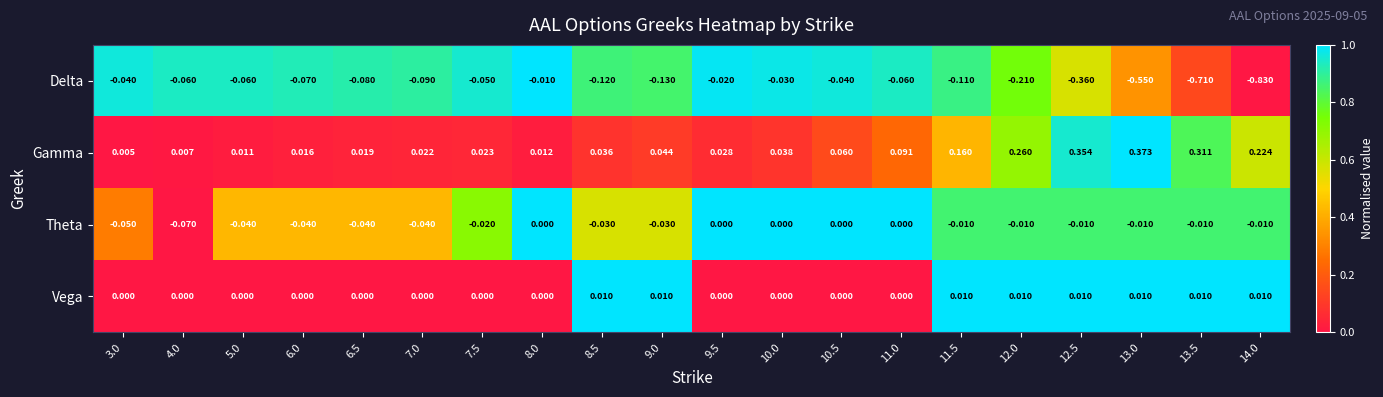

At which category does the chart reach its minimum across all series?

14.0